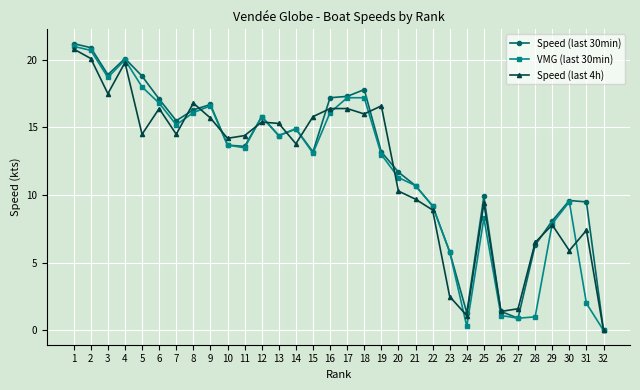

The value of VMG (last 30min) at 16 is 9.6. True or false?

False